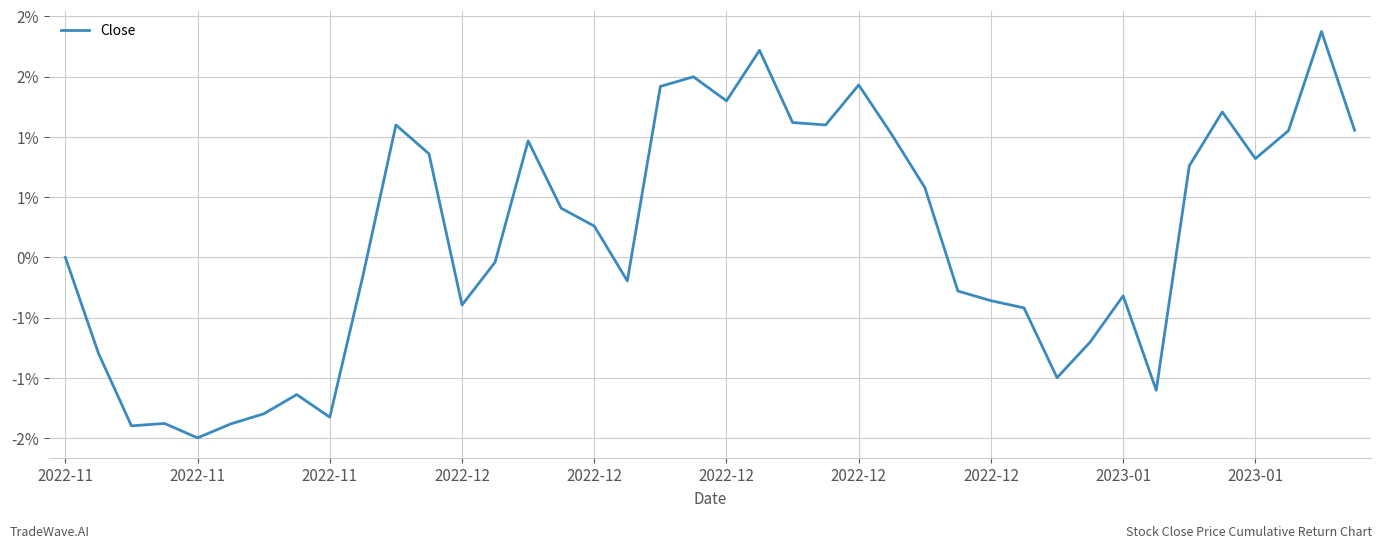

Is this an area chart (filled region under the line)?

No